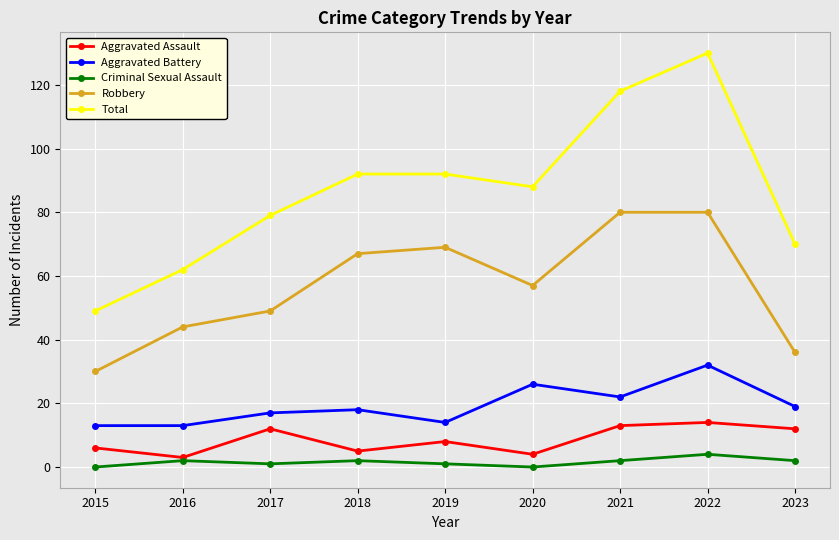

What is the difference between the highest and lowest values at 2021?

116